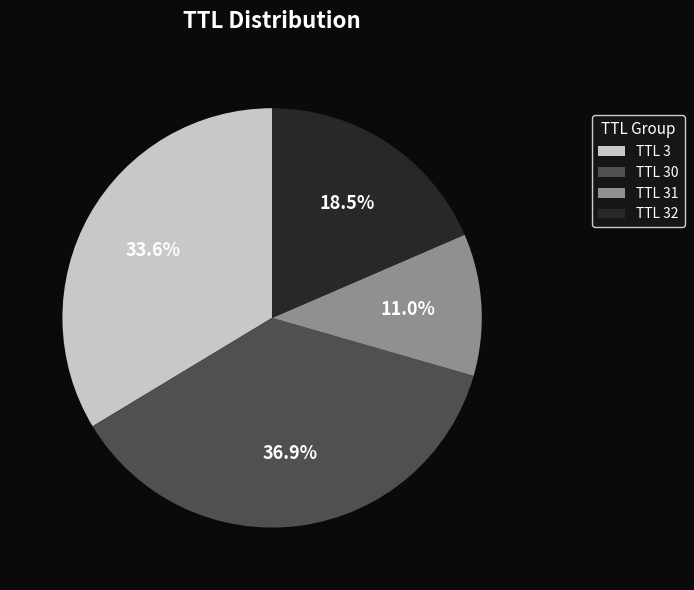

How many segments does this pie chart have?

4